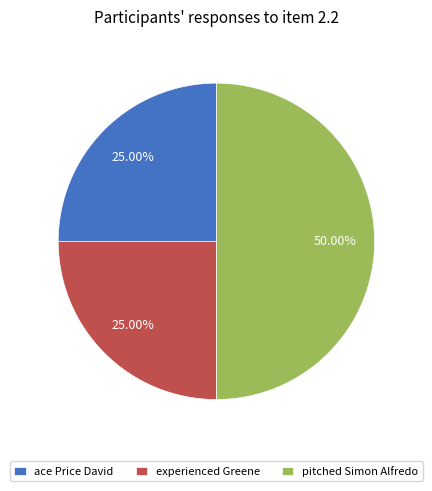

To the nearest percent, what is the combined percentage of experienced Greene and ace Price David?

50%